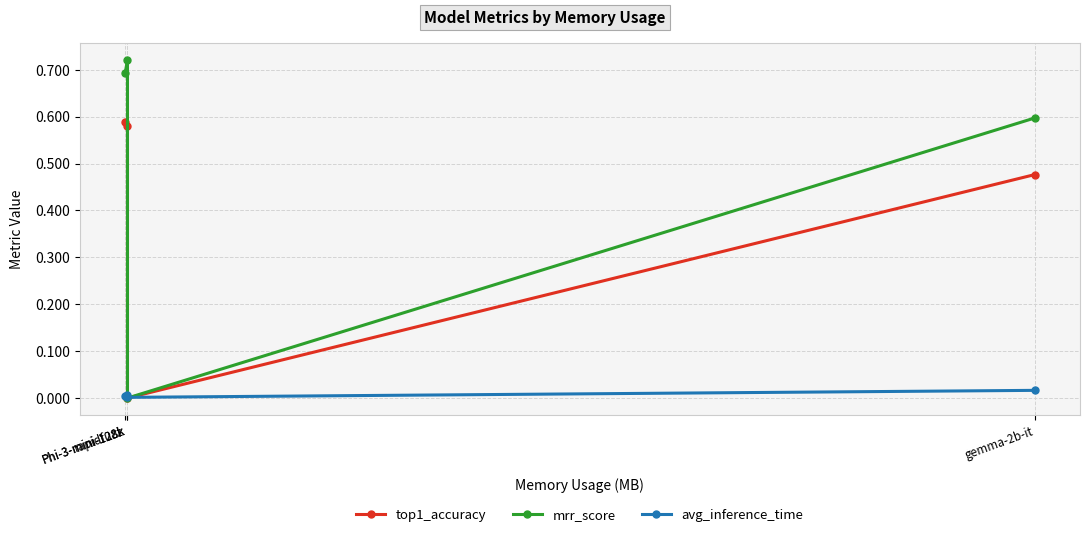

What is the sum of the top1_accuracy values at rapidfuzz and Phi-3-mini-128k?

1.2